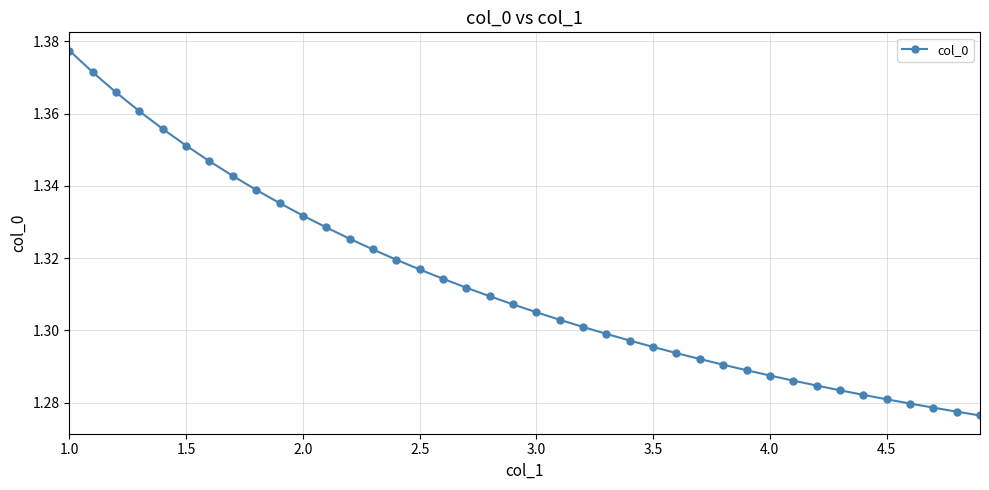

What is the sum of all values?

52.5